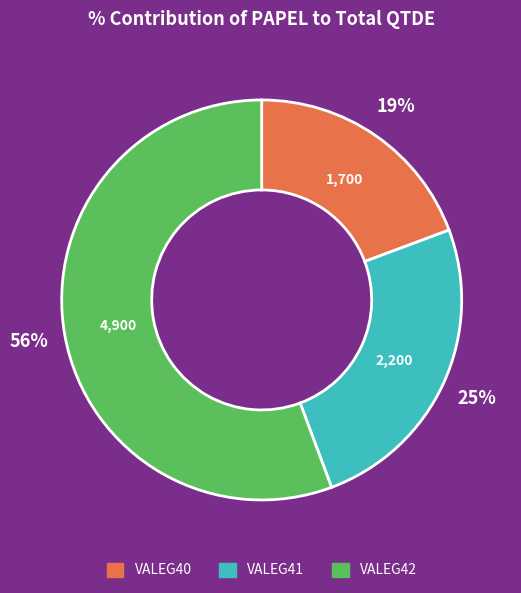

Rank the categories by value from lowest to highest.

VALEG40, VALEG41, VALEG42